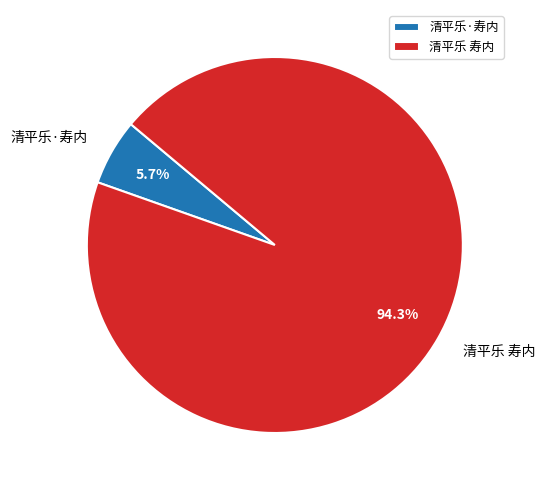

Is 清平乐·寿内 the majority of the pie?

No